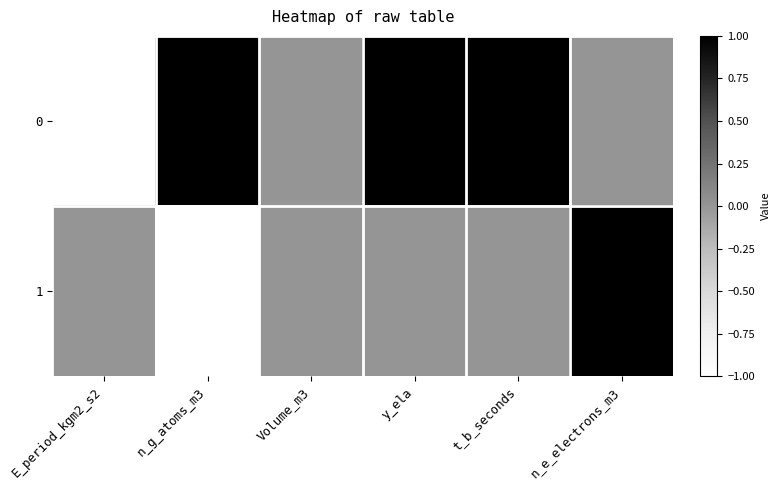

Reading left to right, what are all the values shown in this chart?

0: E_period_kgm2_s2=-1	n_g_atoms_m3=1	Volume_m3=0	y_ela=1	t_b_seconds=1	n_e_electrons_m3=0
1: E_period_kgm2_s2=0	n_g_atoms_m3=-1	Volume_m3=0	y_ela=0	t_b_seconds=0	n_e_electrons_m3=1